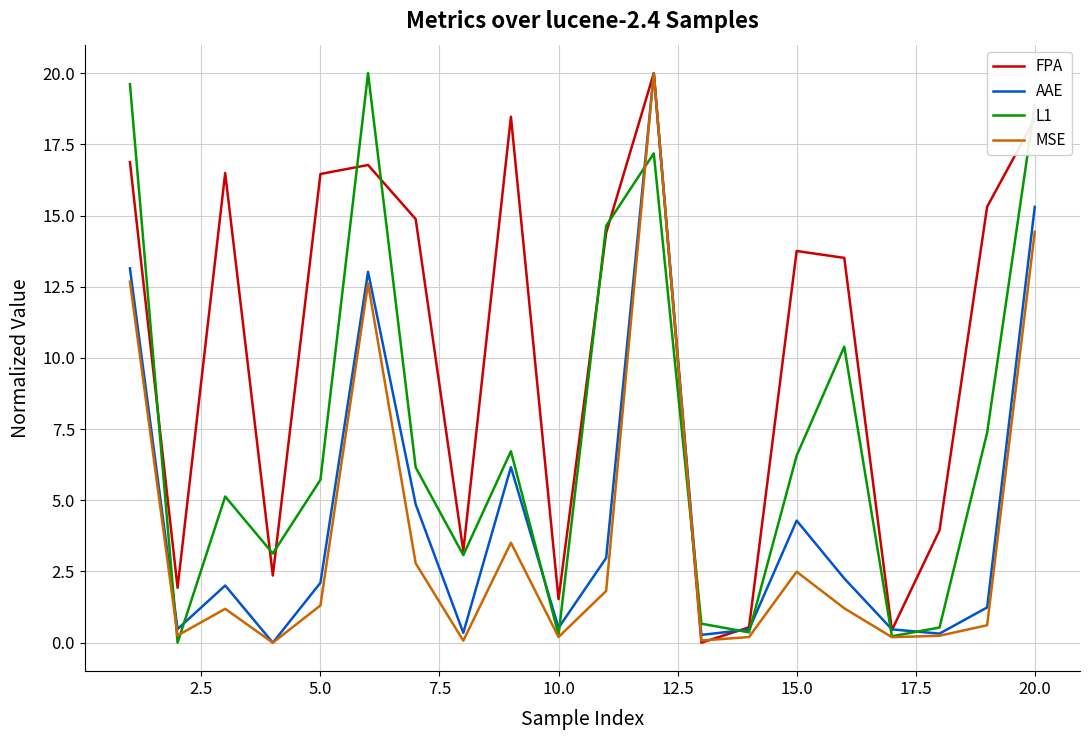

Which series has the largest total across all categories?

FPA